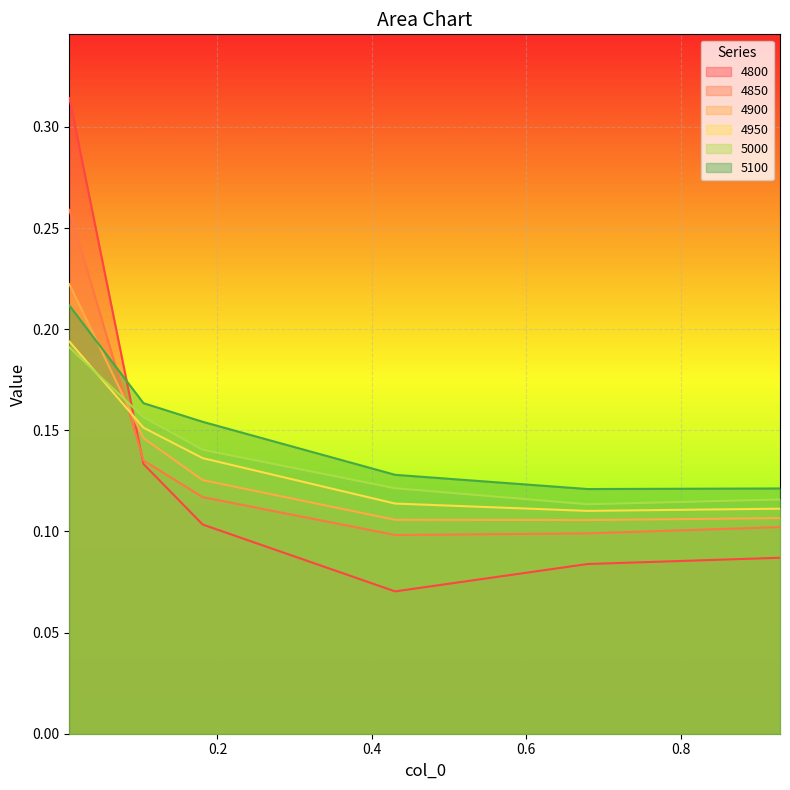

True or false: 5100 and 4950 intersect in this chart.

False